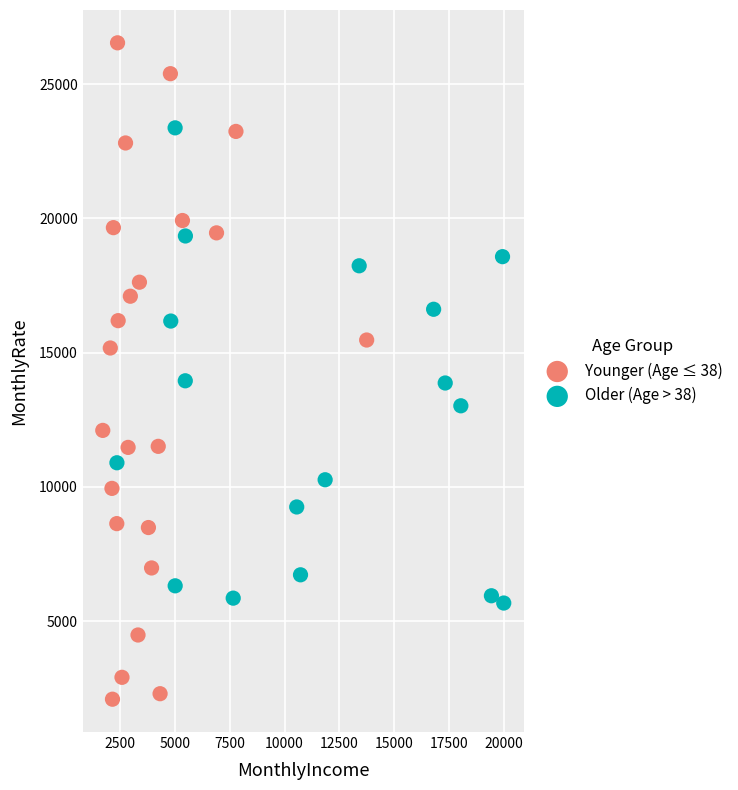

Which series contains the lowest Y value?

Younger (Age ≤ 38)